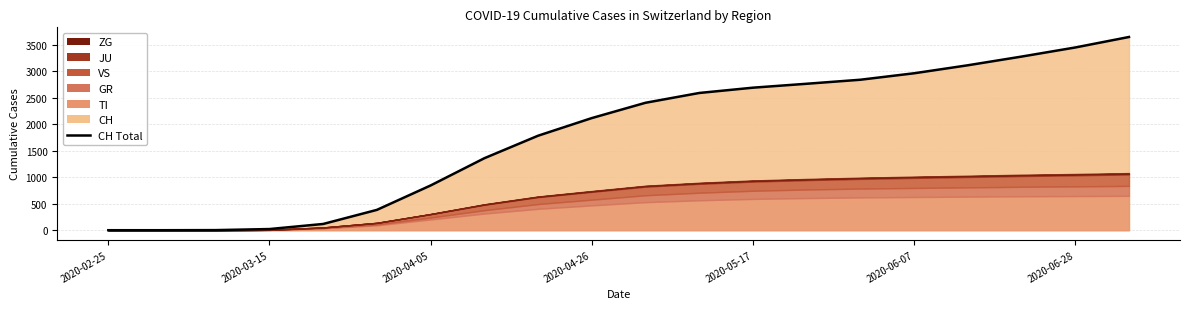

Between 2020-05-24 and 2020-05-31, which series saw the biggest shift?

CH